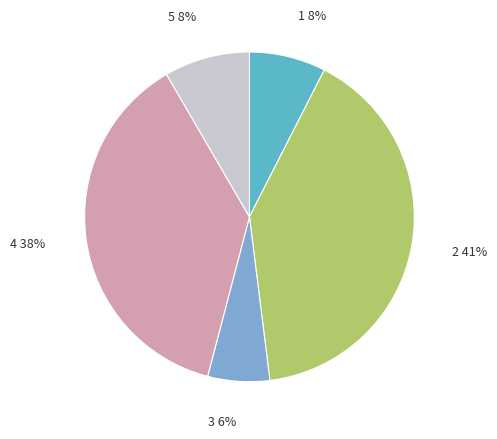

Is there any slice that represents more than half of the pie?

No